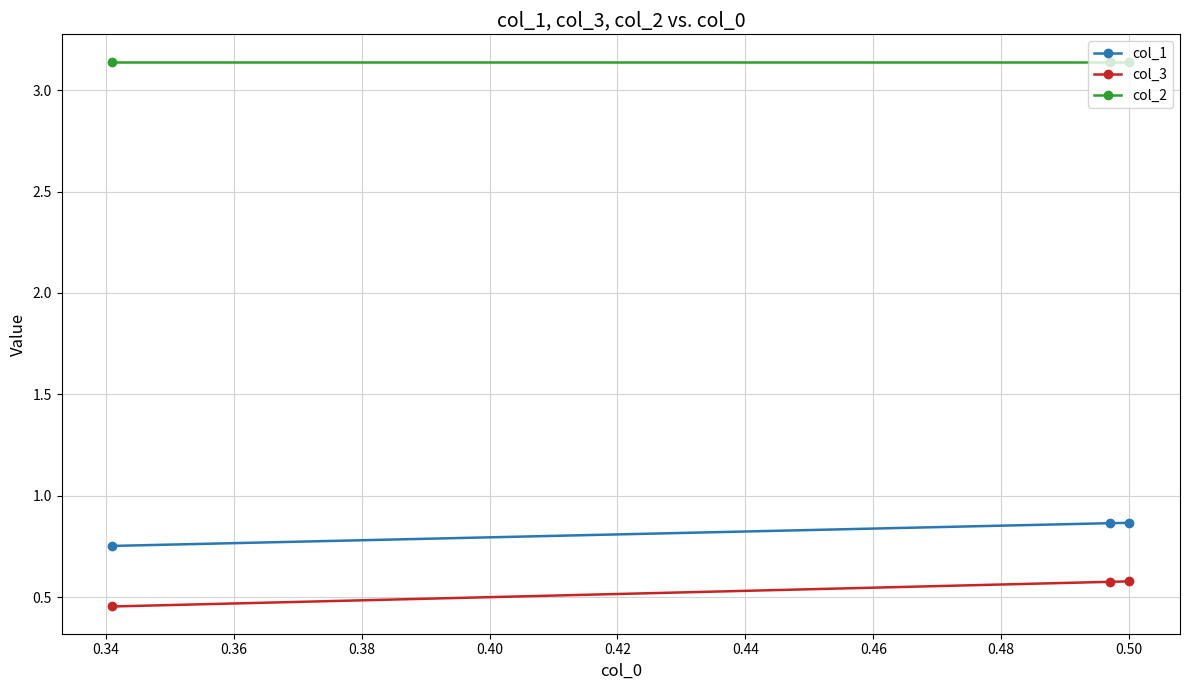

Count the col_1 values in the range 0 to 1.

3